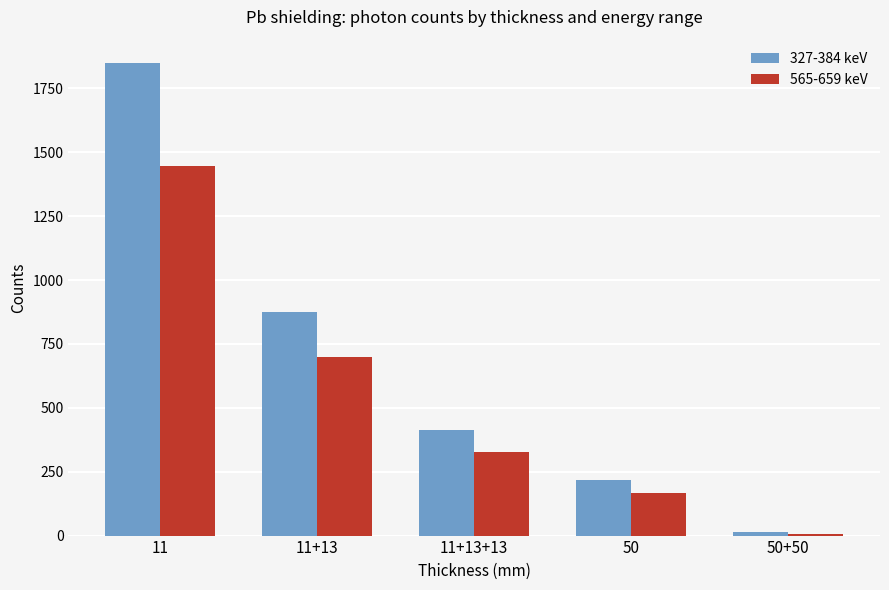

At how many categories does at least one series exceed 84?

4